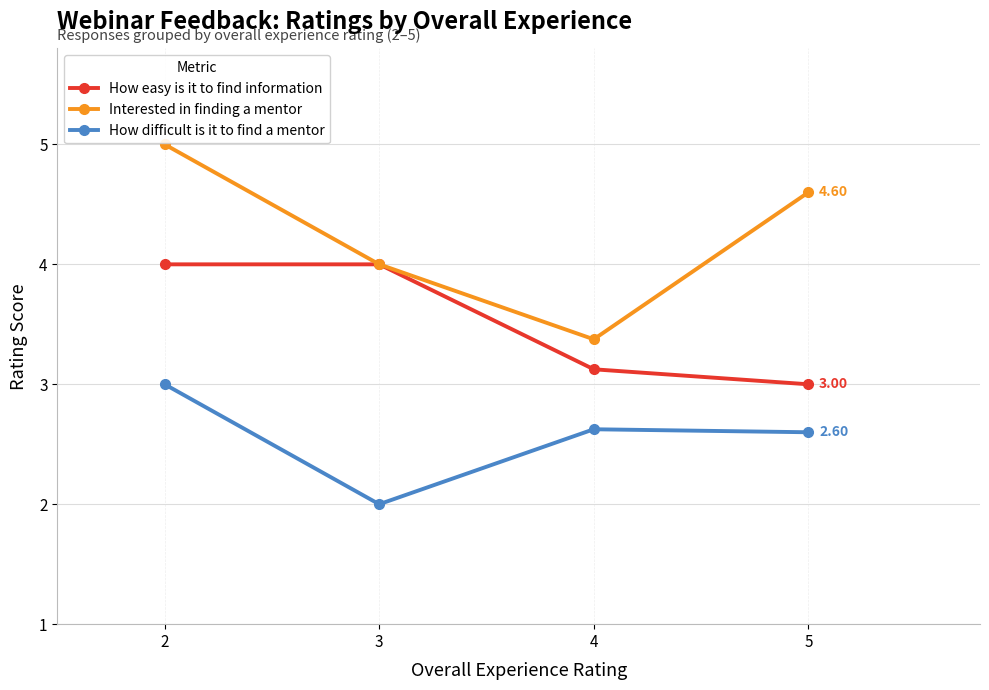

How many series are shown in this chart?

3